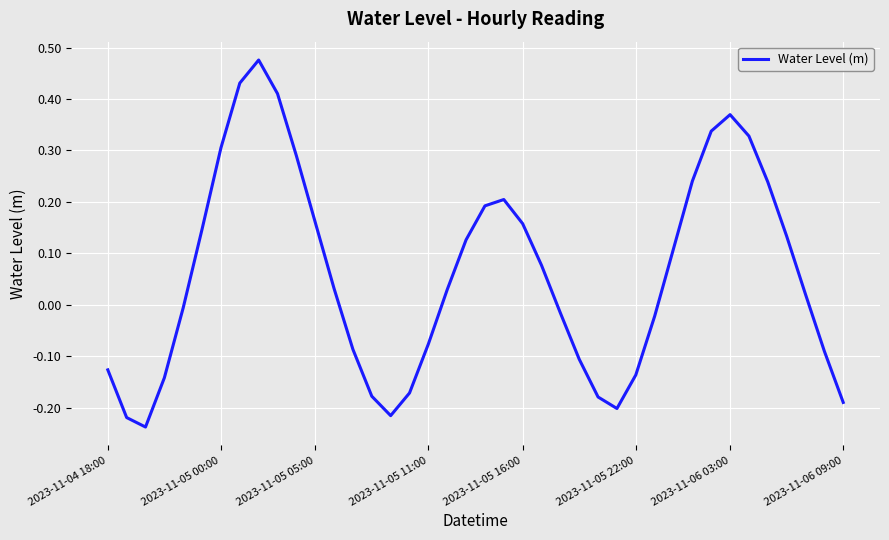

What is the difference between the maximum and minimum values?

0.7